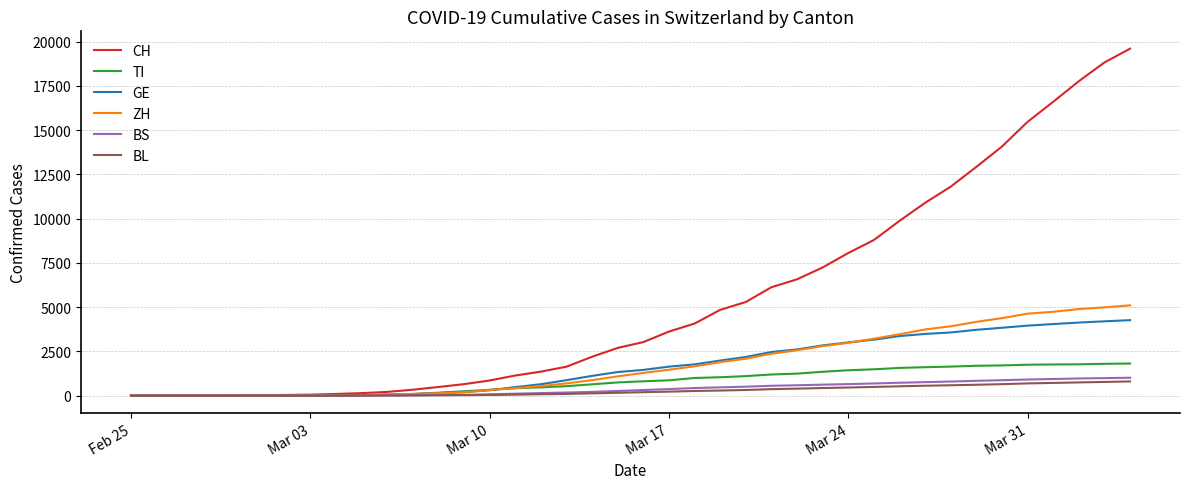

What is the maximum value shown in the chart?

19606